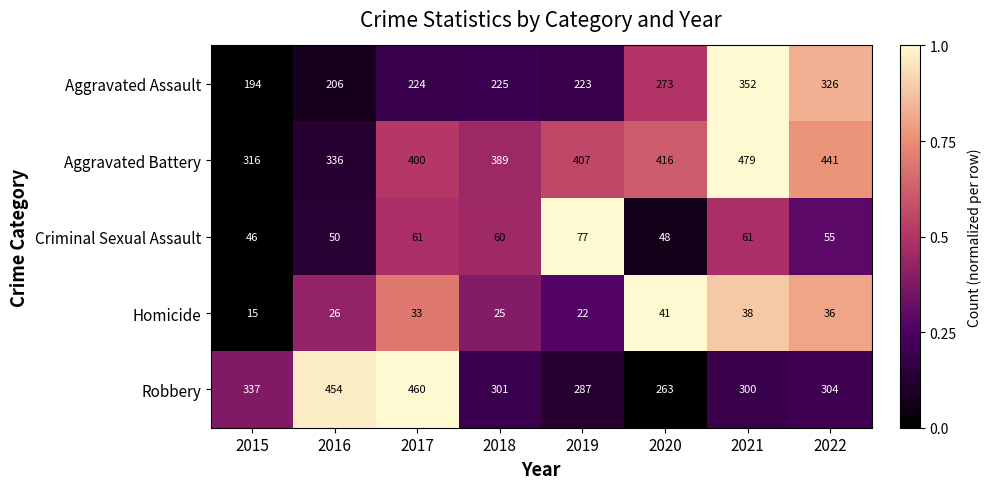

At which label is Aggravated Assault closest to 273?

2020